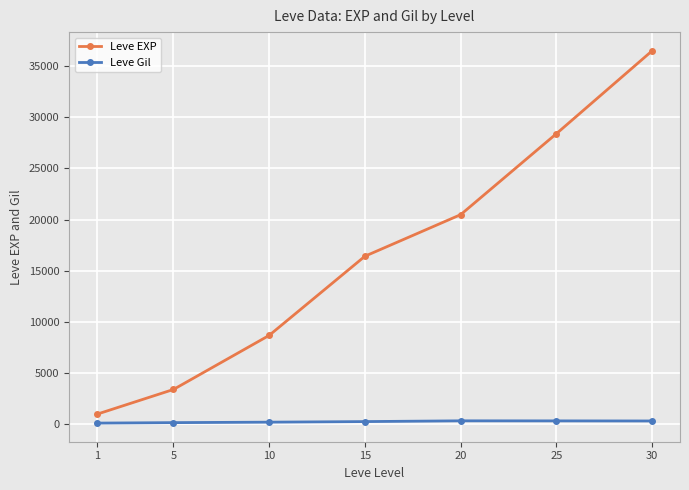

What is the difference between the Leve EXP values at 1 and 25?

27416.7